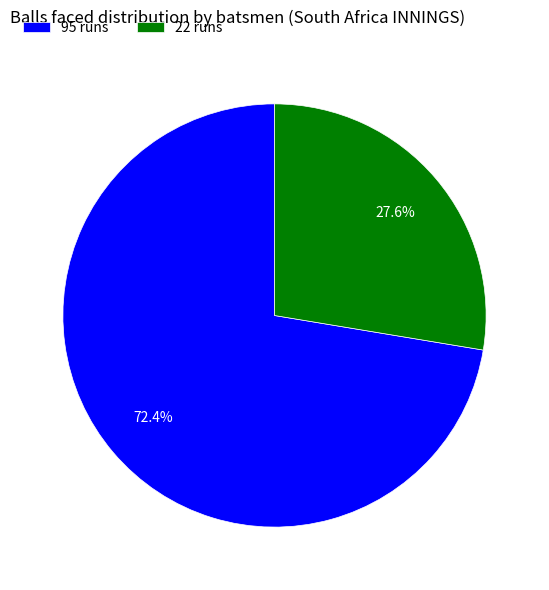

Which has a higher value, 22 runs or 95 runs?

95 runs